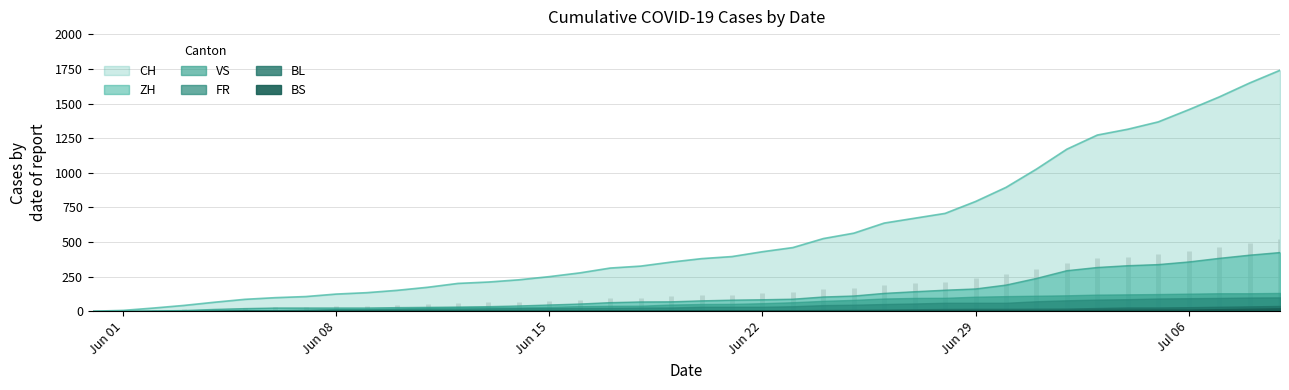

Where is CH nearest to the value 870?

2020-06-30